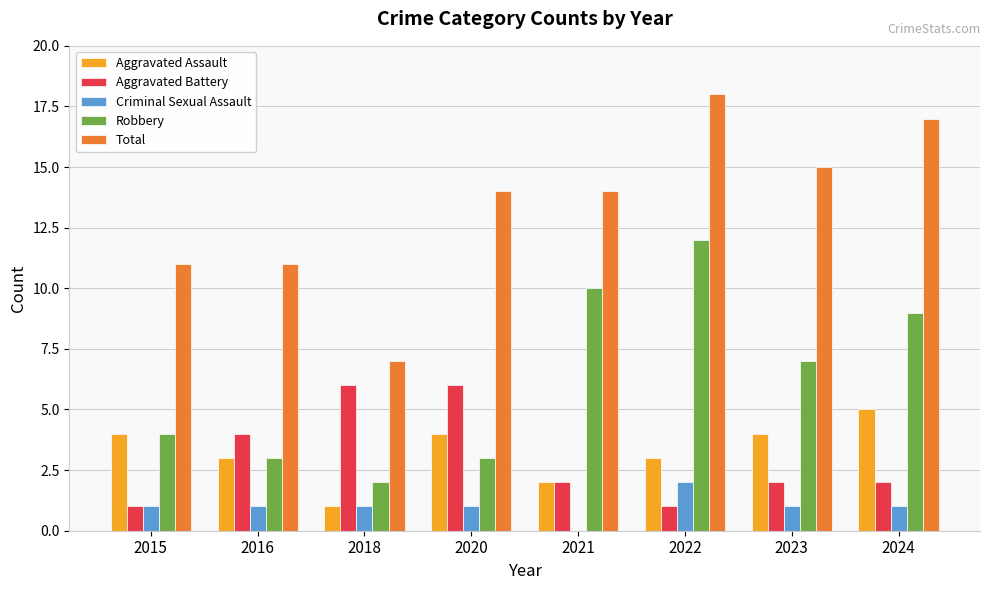

The value of Total at 2020 is 14. True or false?

True